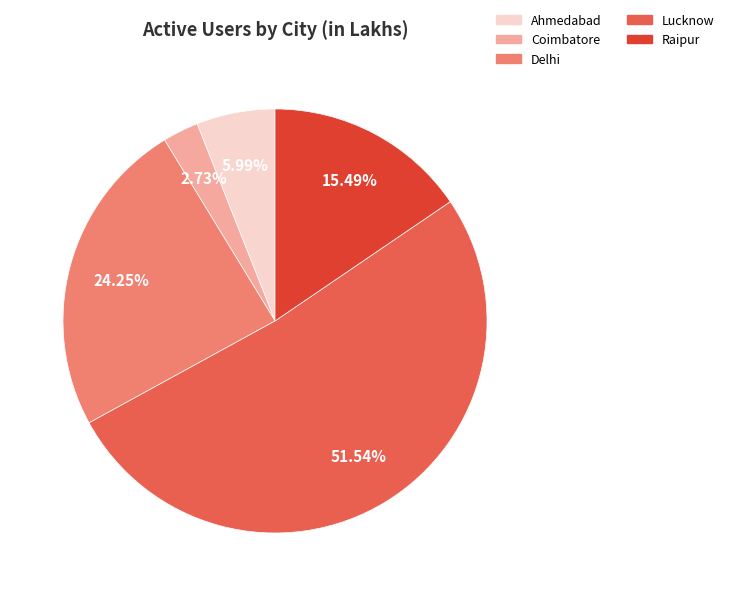

To the nearest percent, what is the difference between the largest and smallest slice percentages?

49%